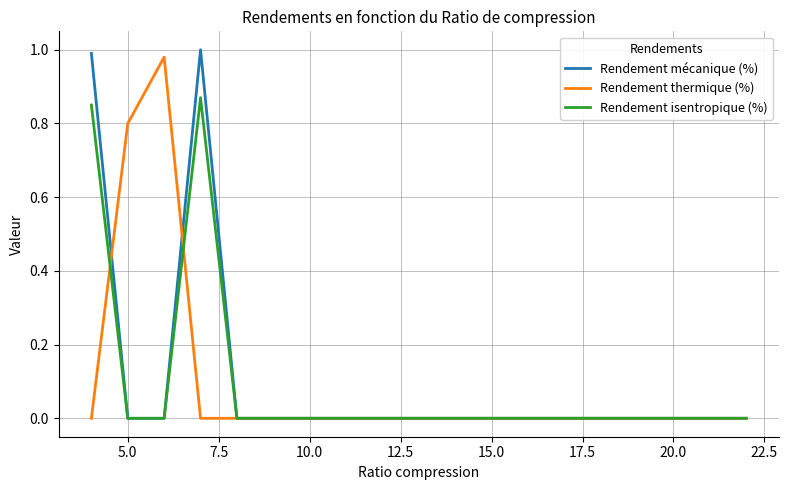

Which series has the largest range (max minus min)?

Rendement mécanique (%)